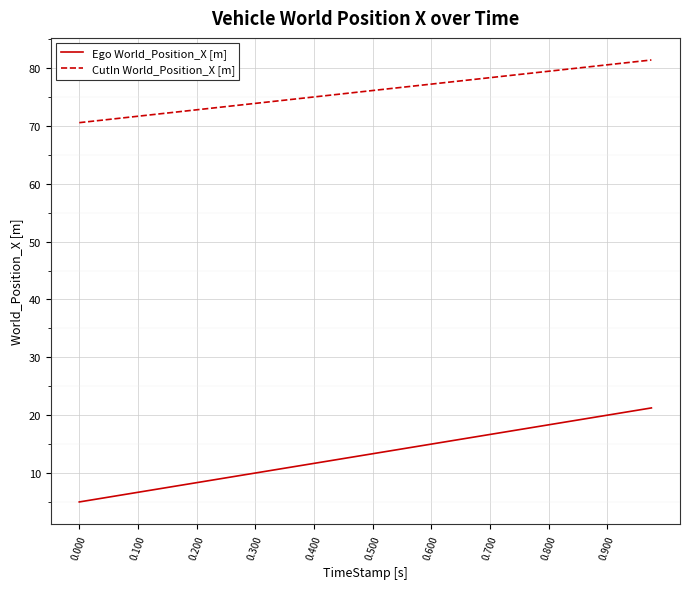

List the series in order of their overall mean, lowest first.

Ego World_Position_X [m], CutIn World_Position_X [m]